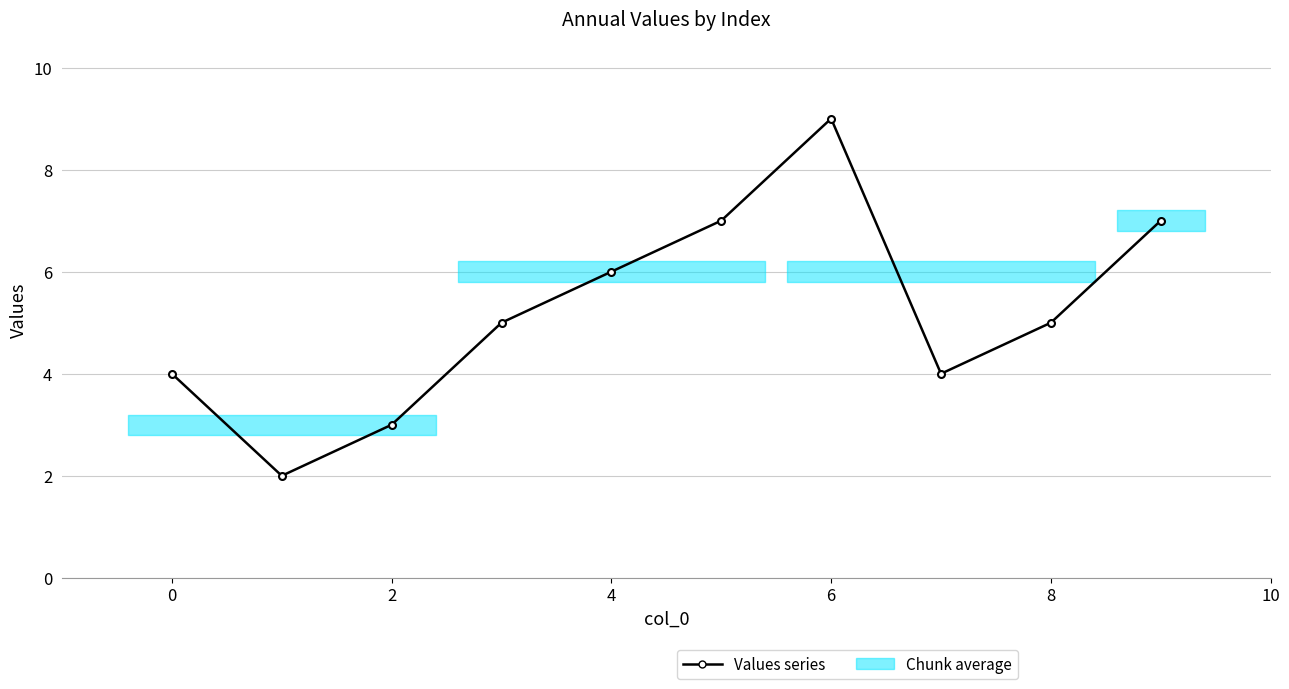

What is the difference between the maximum and minimum values?

7